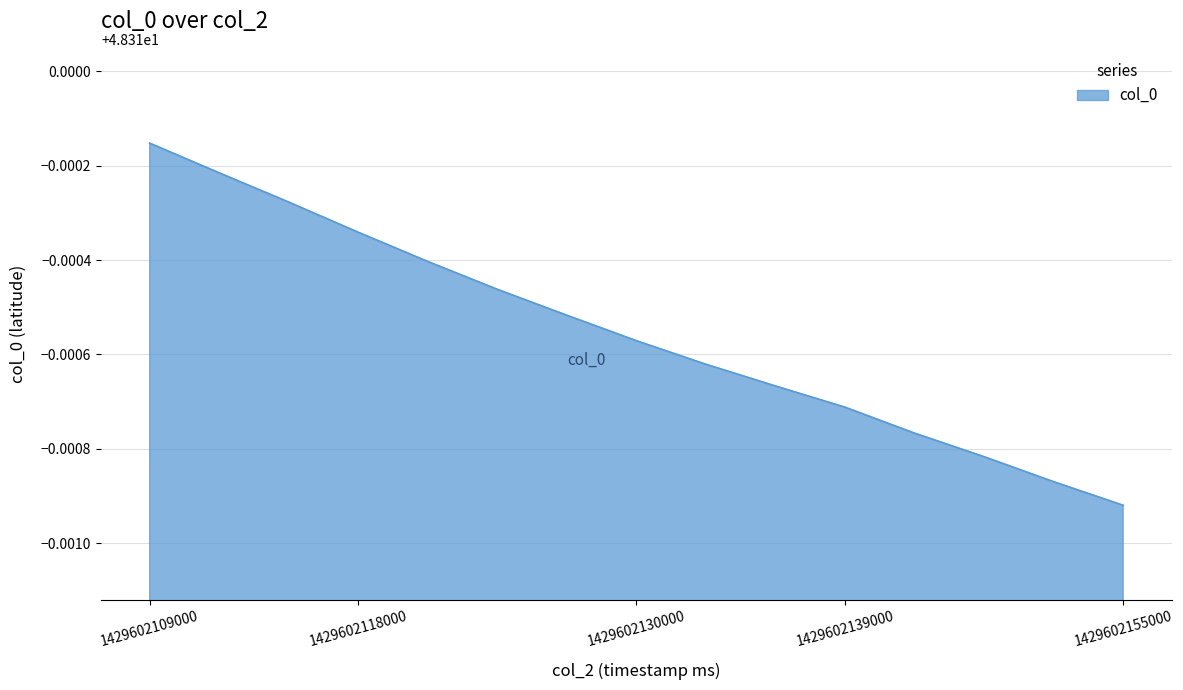

How many lines are shown in the chart?

1